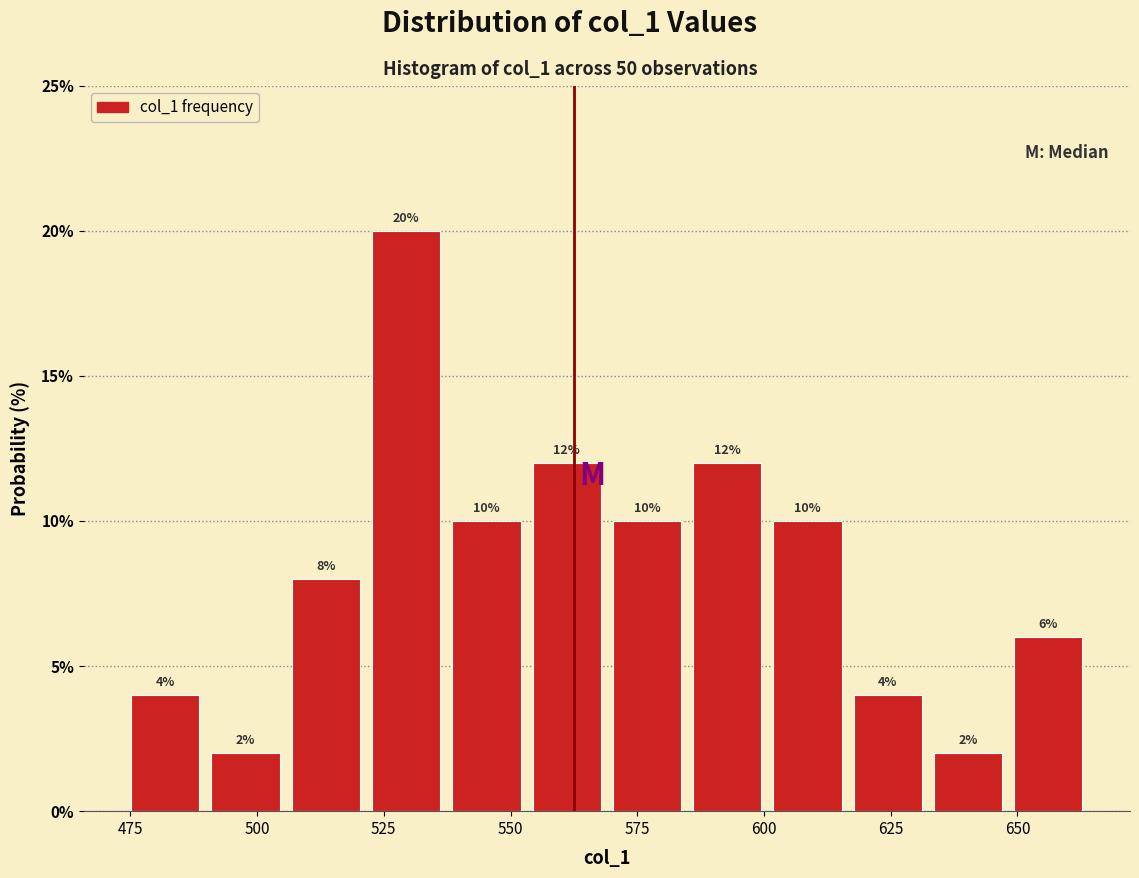

Read against the x-axis, roughly where is the centre of the tallest bar?

530